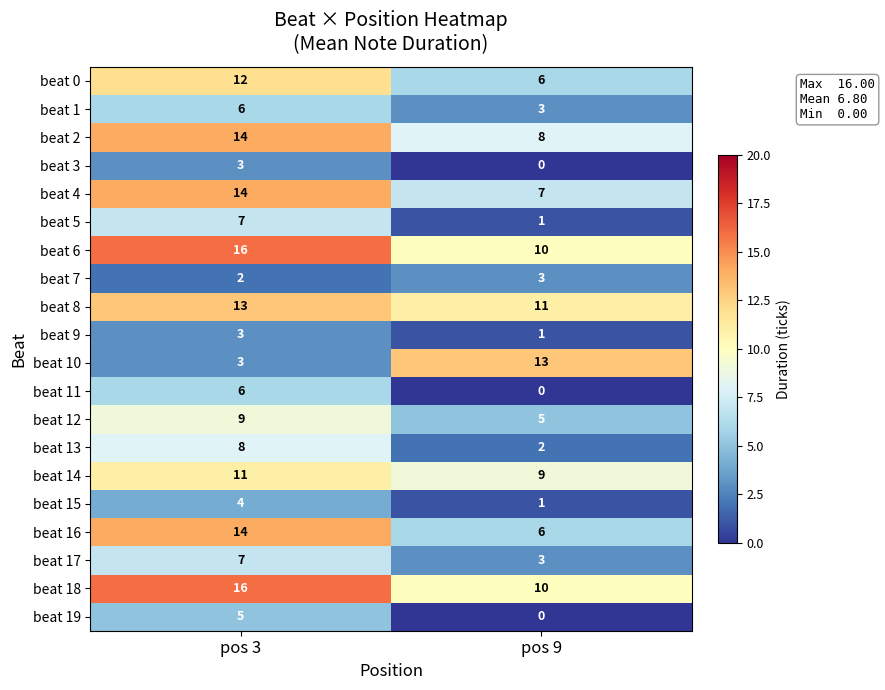

List the labels in order of beat 9 value, smallest first.

pos 9, pos 3